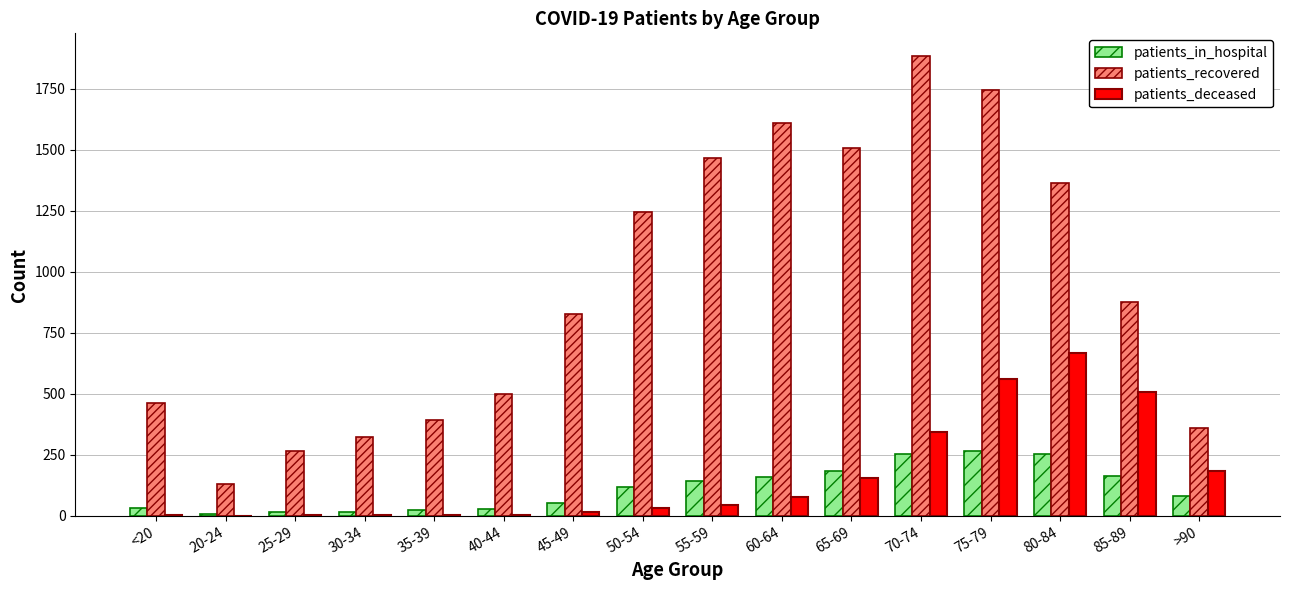

At which label is patients_recovered closest to 1006?

85-89